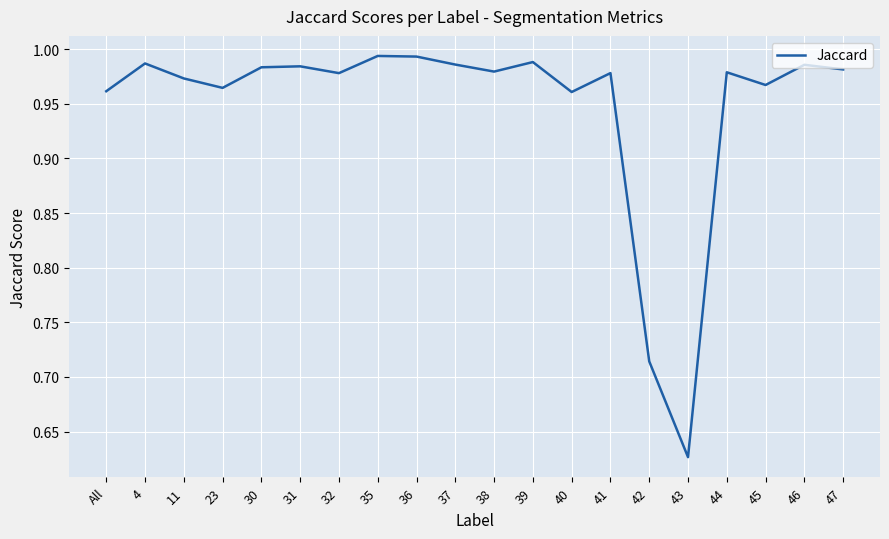

True or false: the data shows 0.5 at 45.

False